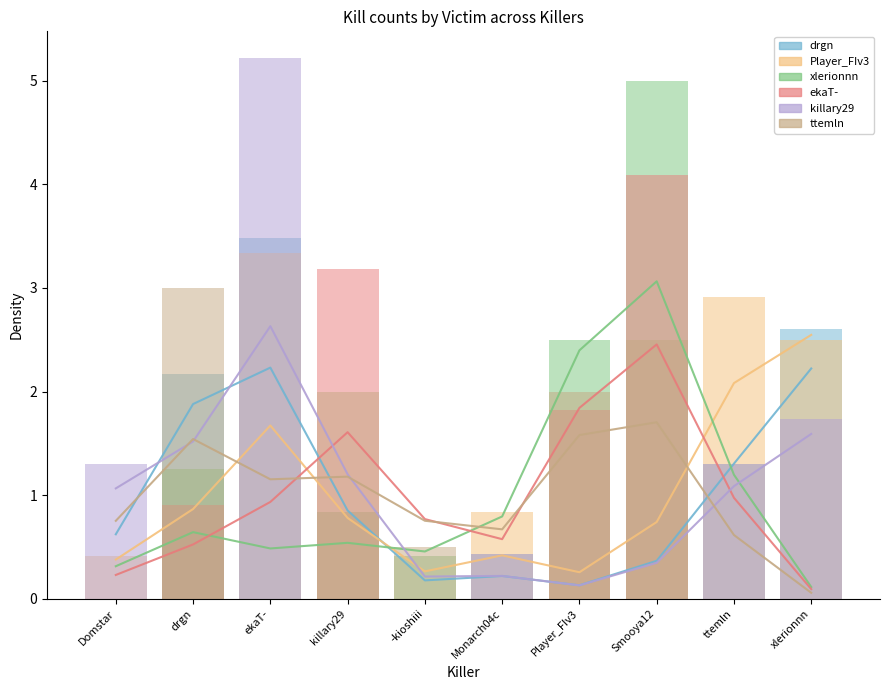

Which series has the largest total across all categories?

drgn